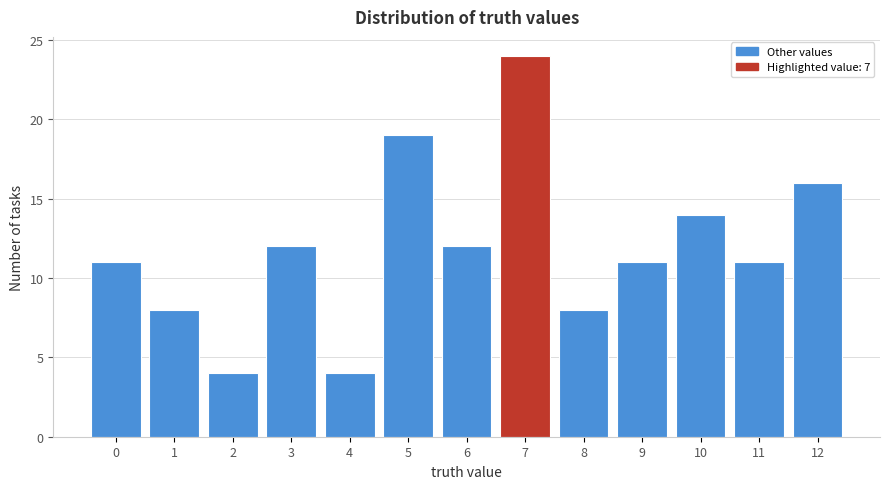

Reading left to right, what are all the values shown in this chart?

0=11	1=8	2=4	3=12	4=4	5=19	6=12	7=24	8=8	9=11	10=14	11=11	12=16